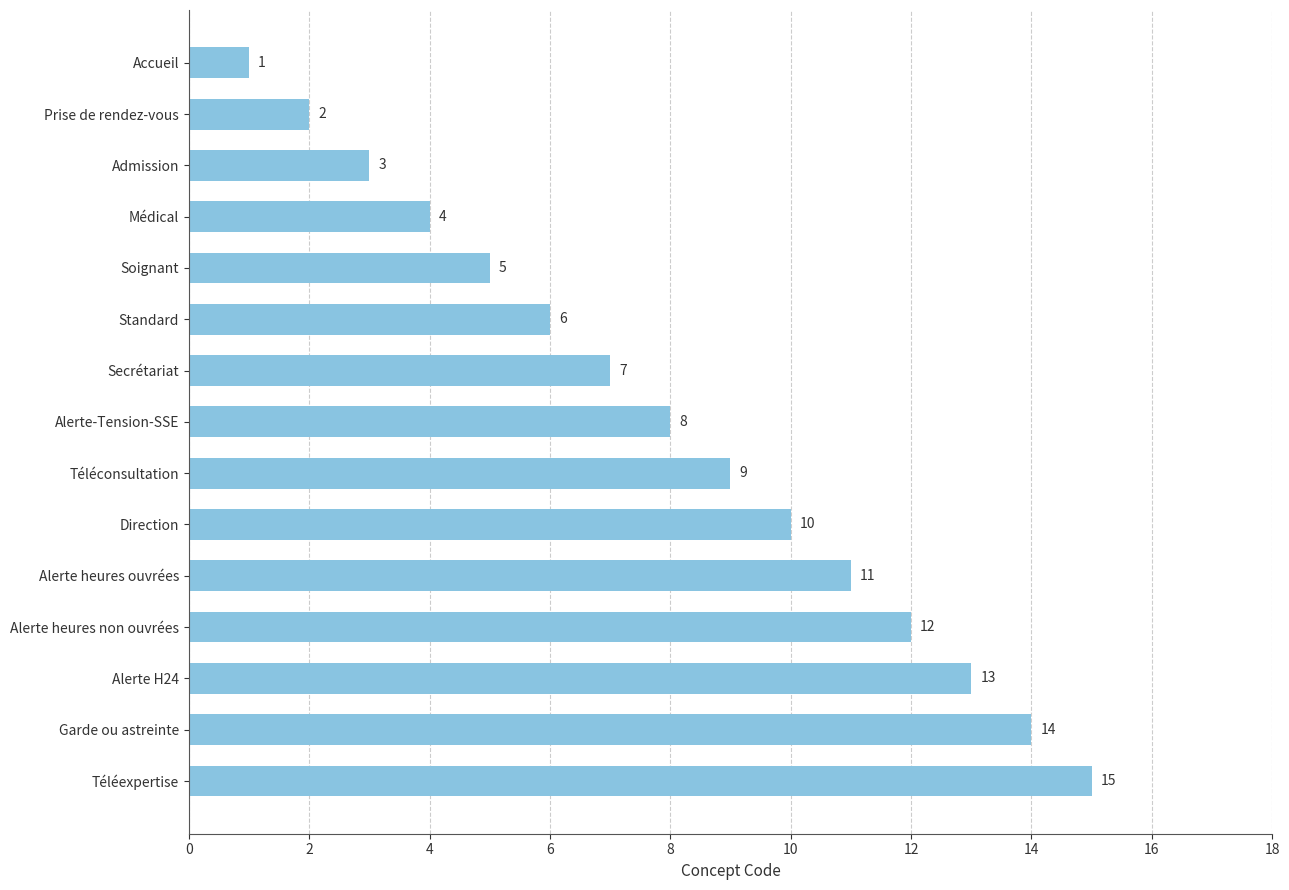

Reading top to bottom, extract all data points from this chart.

Accueil=1	Prise de rendez-vous=2	Admission=3	Médical=4	Soignant=5	Standard=6	Secrétariat=7	Alerte-Tension-SSE=8	Téléconsultation=9	Direction=10	Alerte heures ouvrées=11	Alerte heures non ouvrées=12	Alerte H24=13	Garde ou astreinte=14	Téléexpertise=15